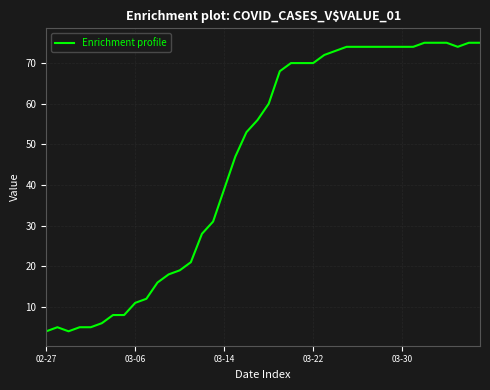

What is the difference between the maximum and minimum values?

71